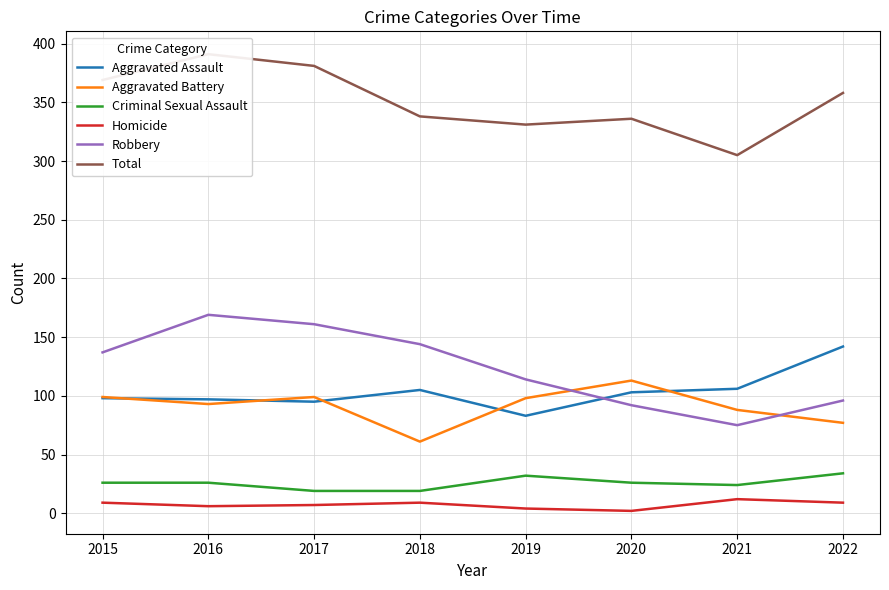

Which series has the largest range (max minus min)?

Robbery